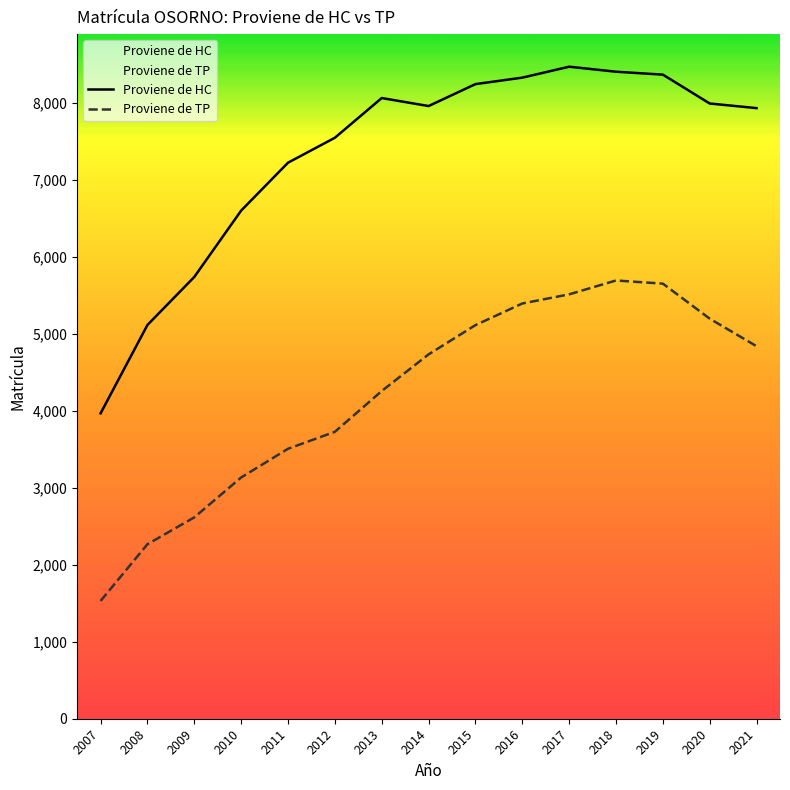

How many lines are shown in the chart?

2